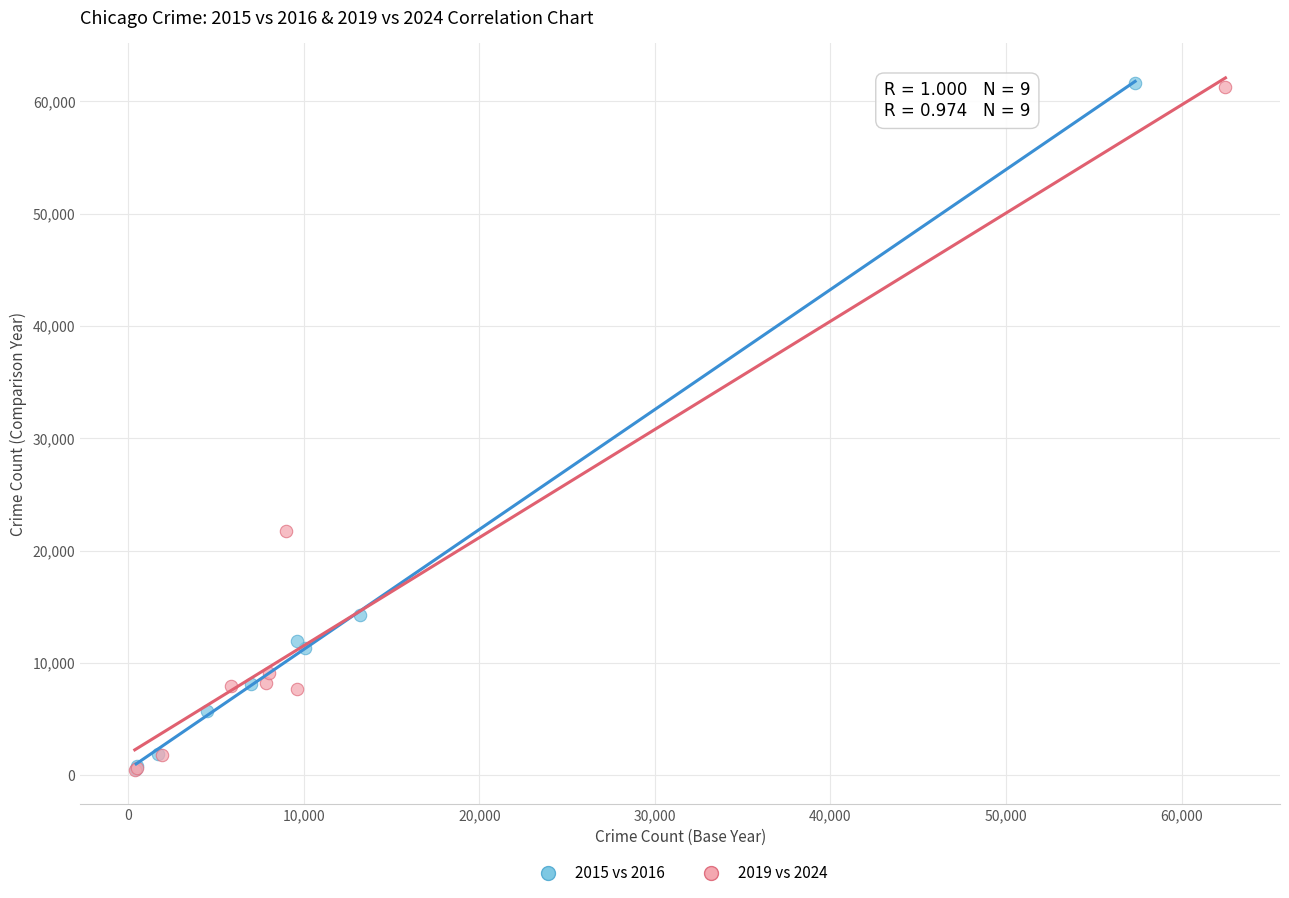

Which series has the largest Y range (max minus min)?

2015 vs 2016